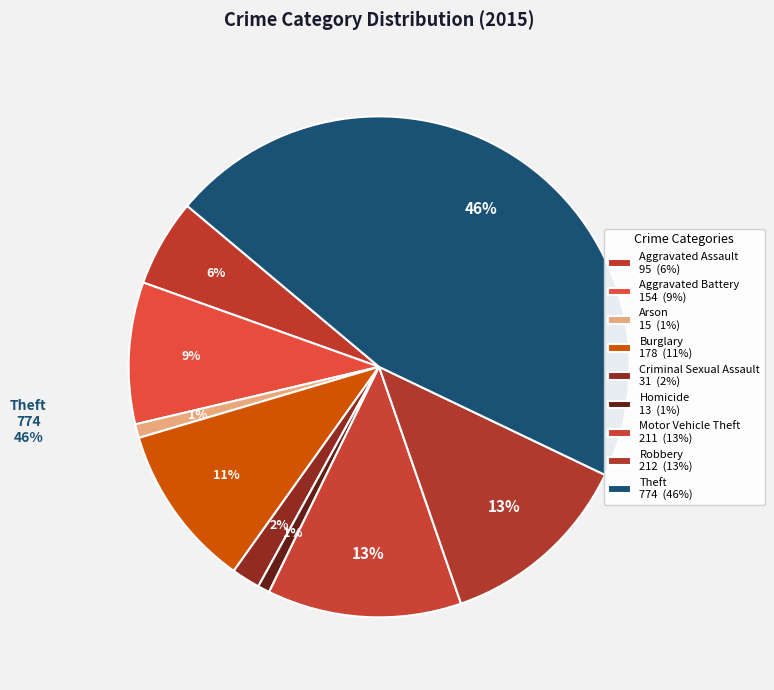

Do Burglary and Arson together represent more than half of the pie?

No